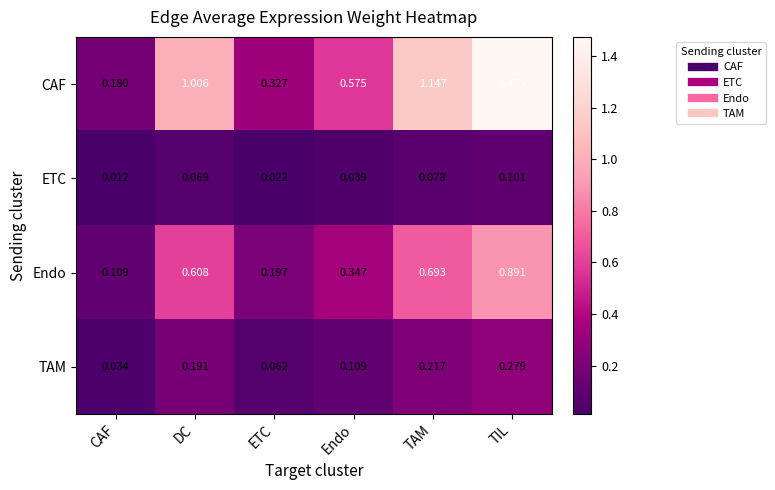

At which label is ETC closest to 0?

CAF